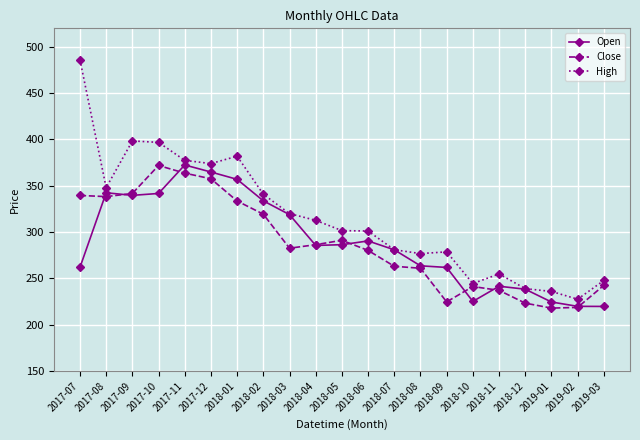

Which series has the widest spread of values?

High